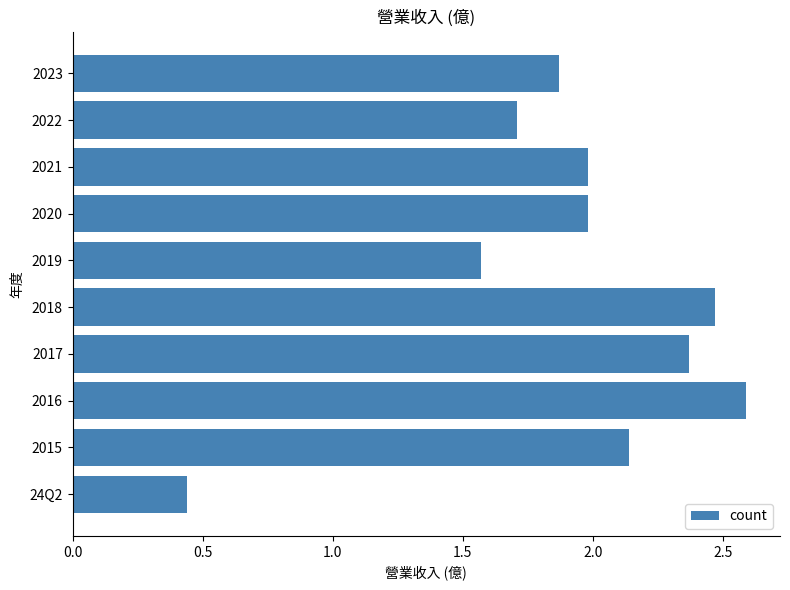

What is the label of the 10th bar from the bottom?

2023